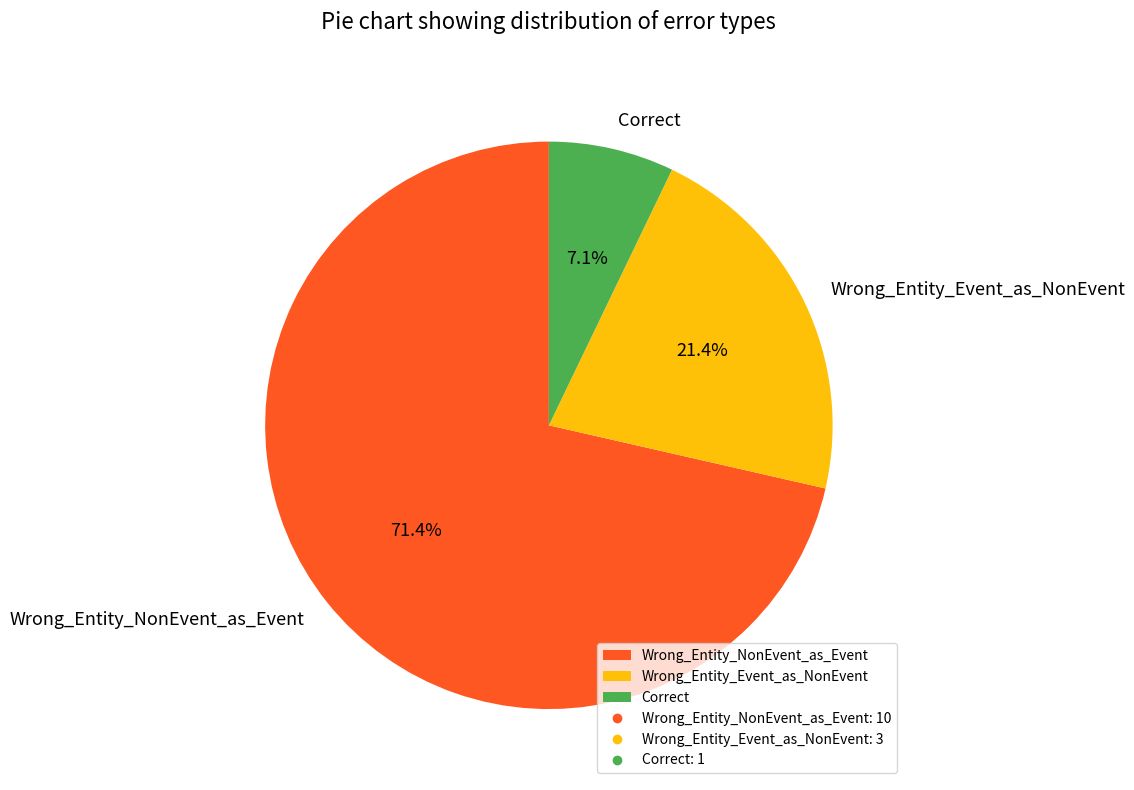

Which category accounts for the majority?

Wrong_Entity_NonEvent_as_Event